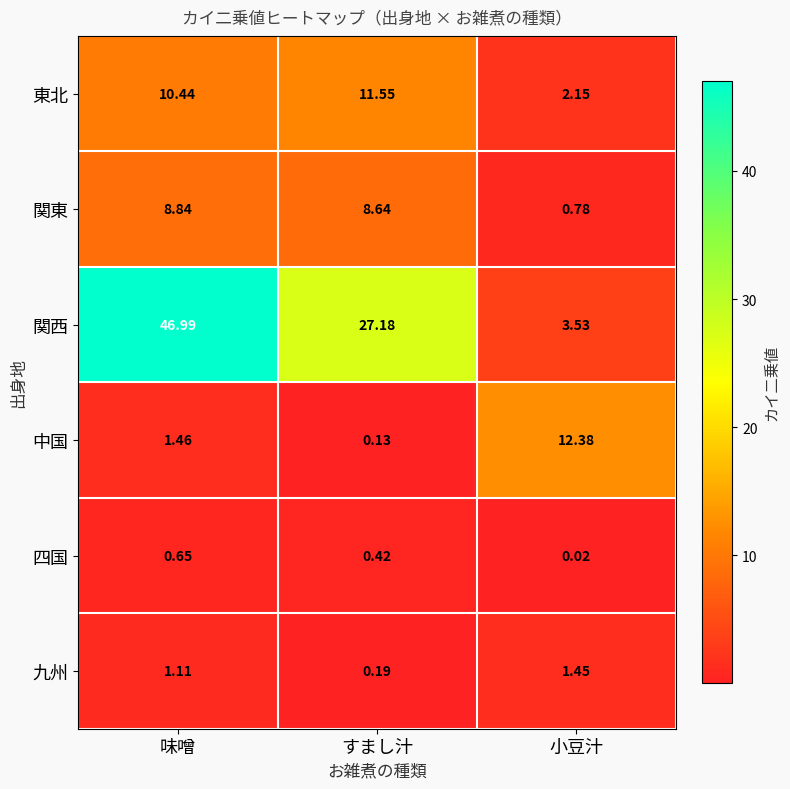

List the labels in order of 関西 value, largest first.

味噌, すまし汁, 小豆汁